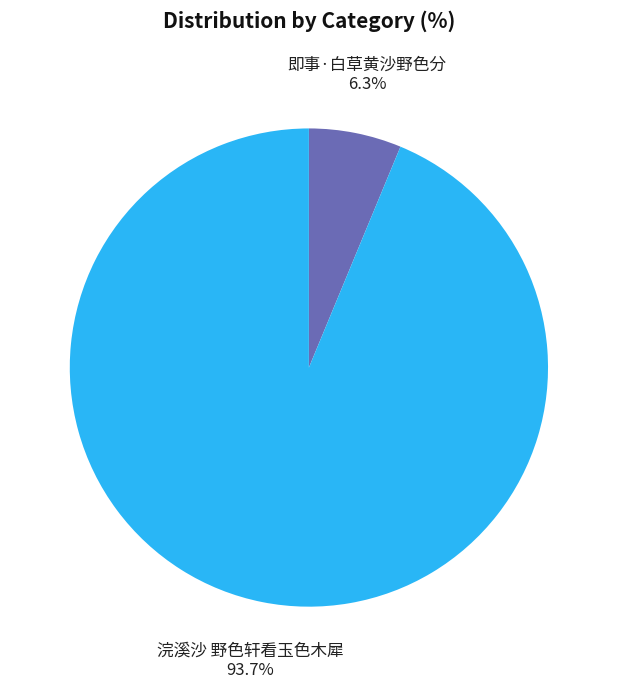

True or false: 即事·白草黄沙野色分 accounts for 11% of the total.

False